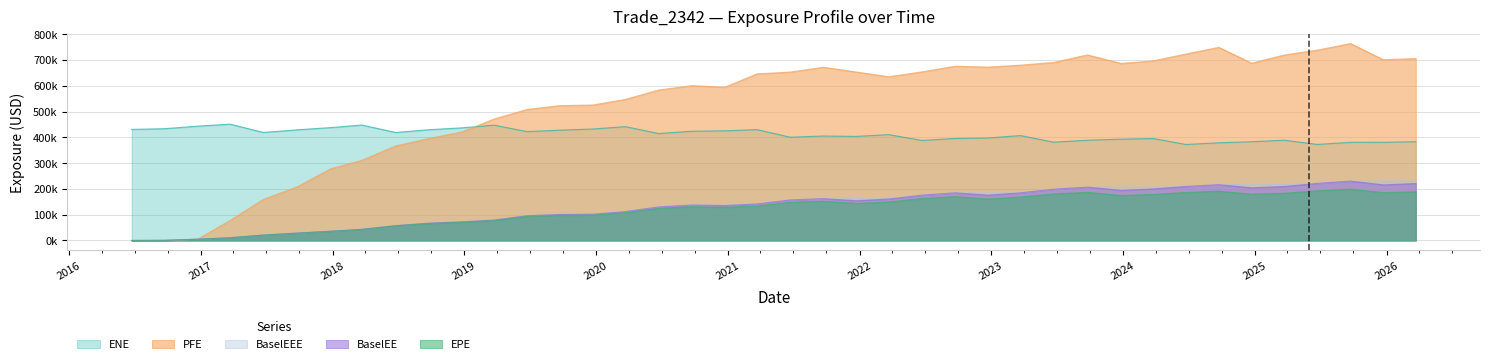

What is the label of the 36th point from the right?

2017-06-23